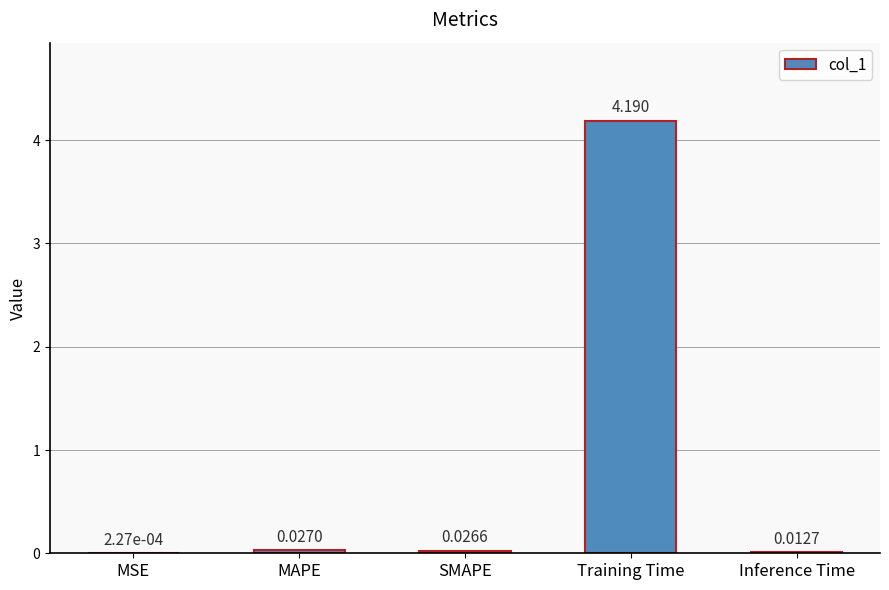

What is the maximum value shown in the chart?

4.2